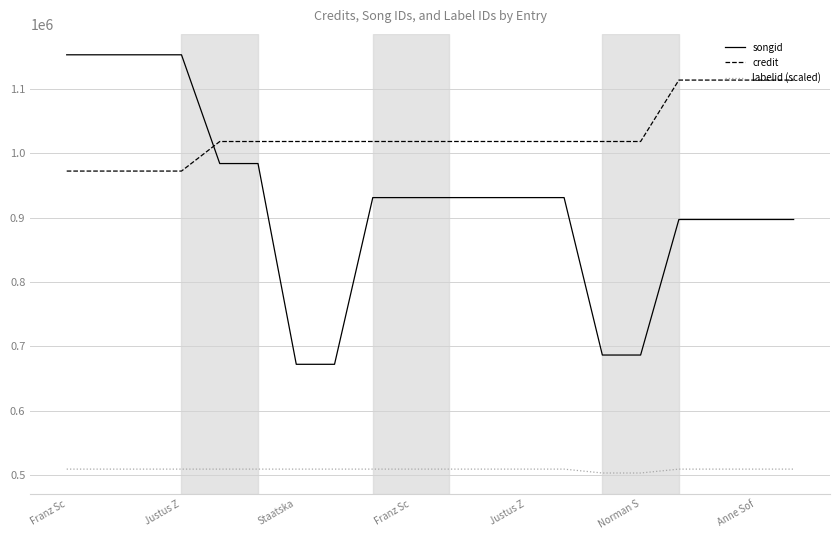

List the series in order of their overall mean, highest first.

credit, songid, labelid (scaled)